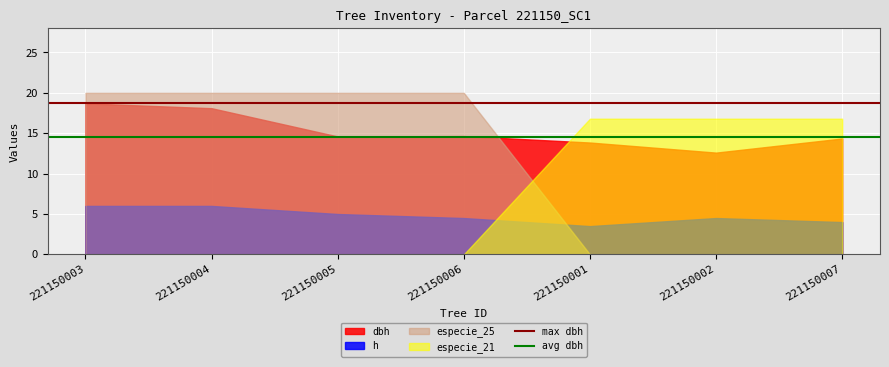

Is it true that avg dbh equals 14.5 at 221150004?

True